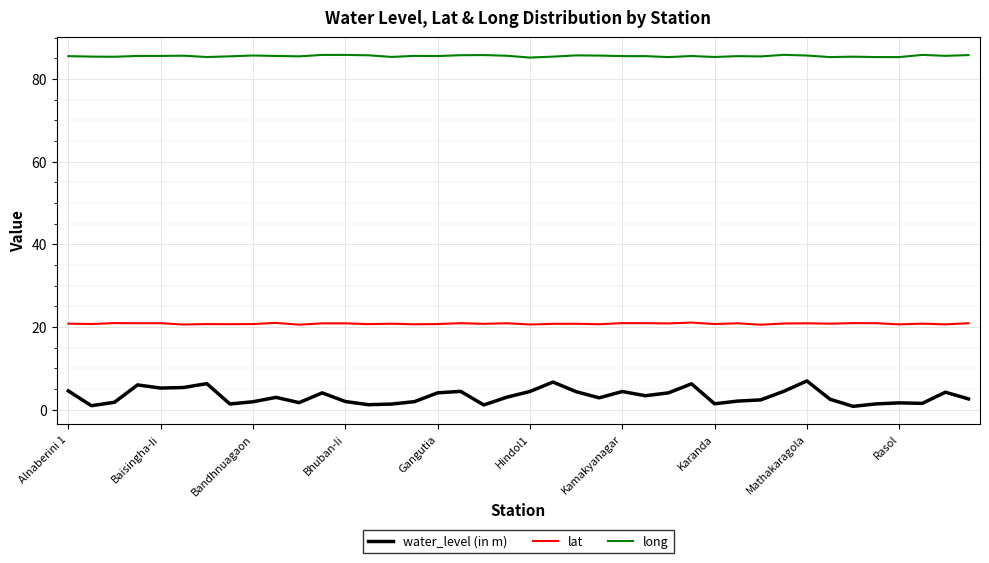

Which series has the largest range (max minus min)?

water_level (in m)